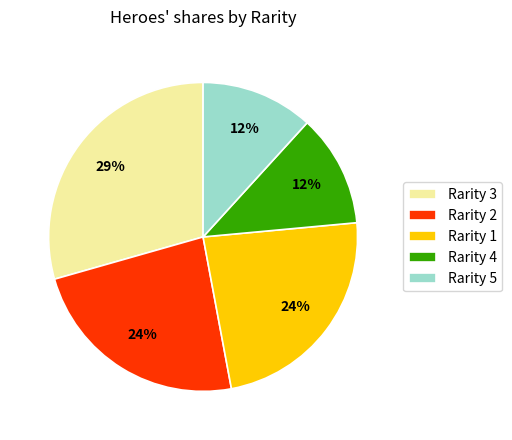

What is the ratio of the value at Rarity 4 to the value at Rarity 1?

0.5